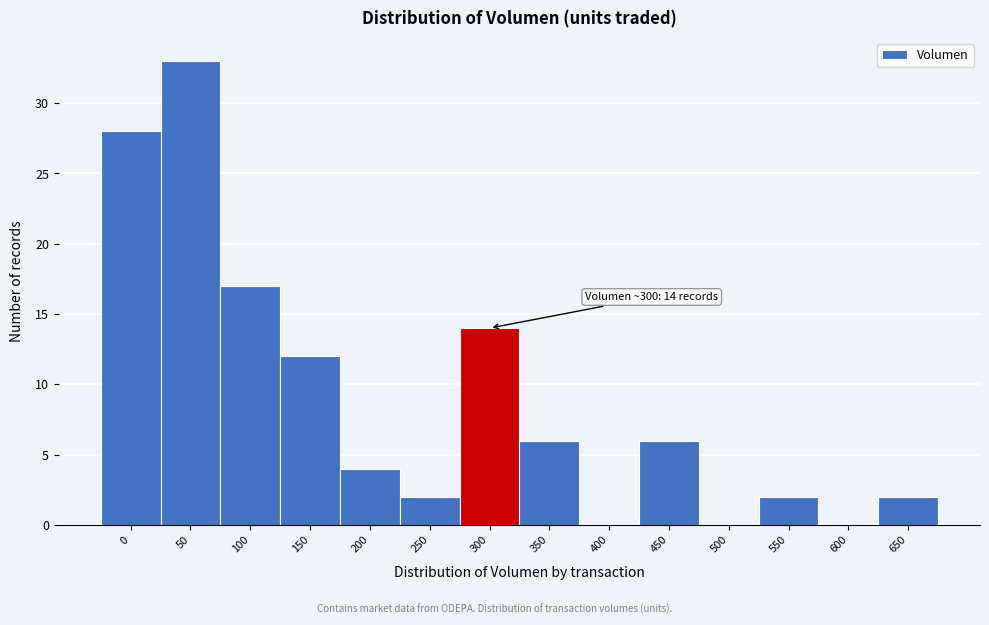

Reading left to right, extract all data points from this chart.

0=28	50=33	100=17	150=12	200=4	250=2	300=14	350=6	400=0	450=6	500=0	550=2	600=0	650=2